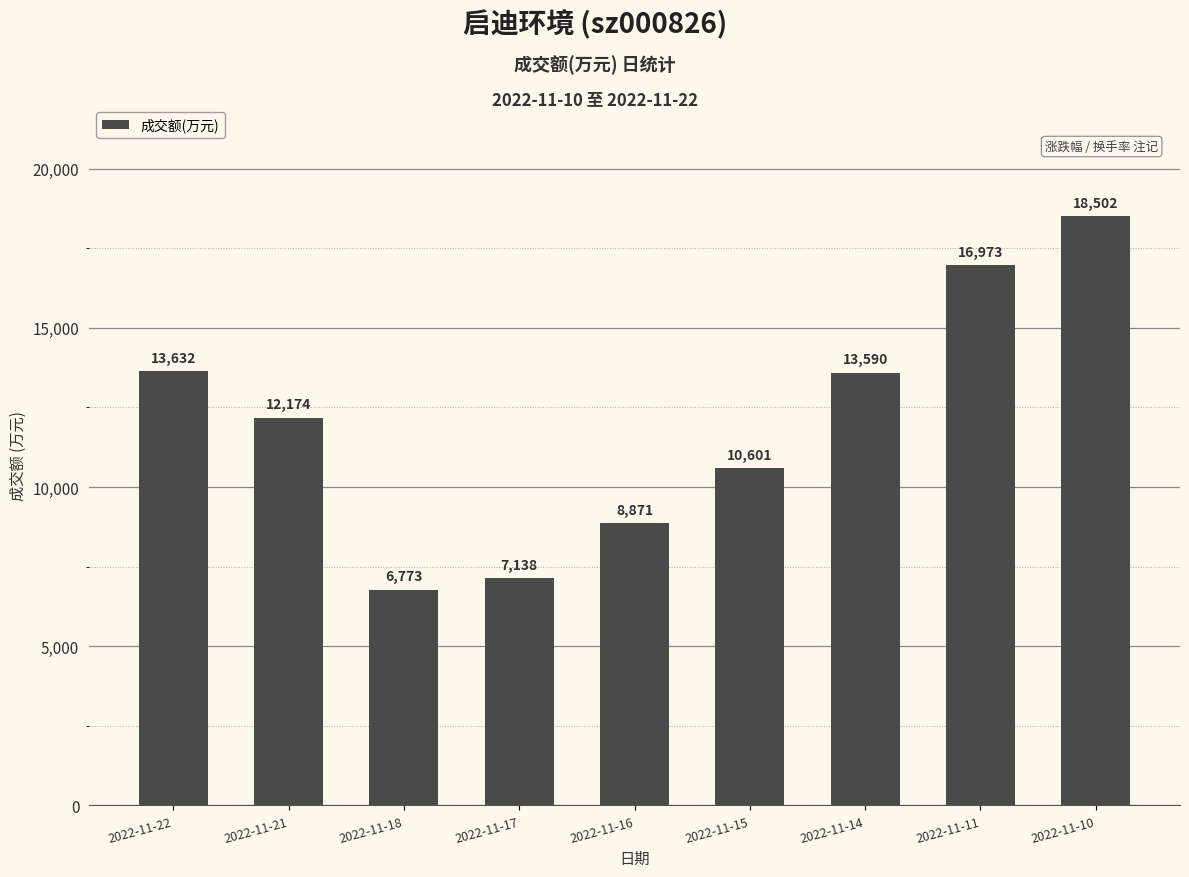

What is the greatest value displayed?

18502